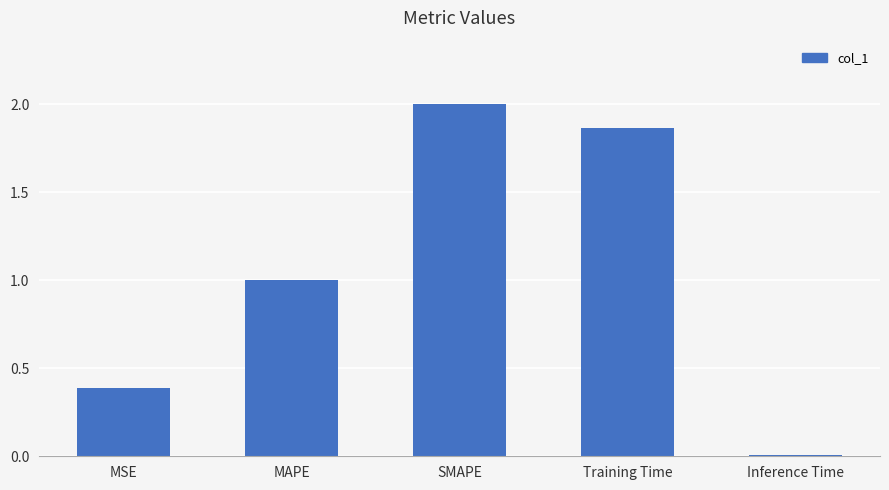

What is the sum of all values?

5.3